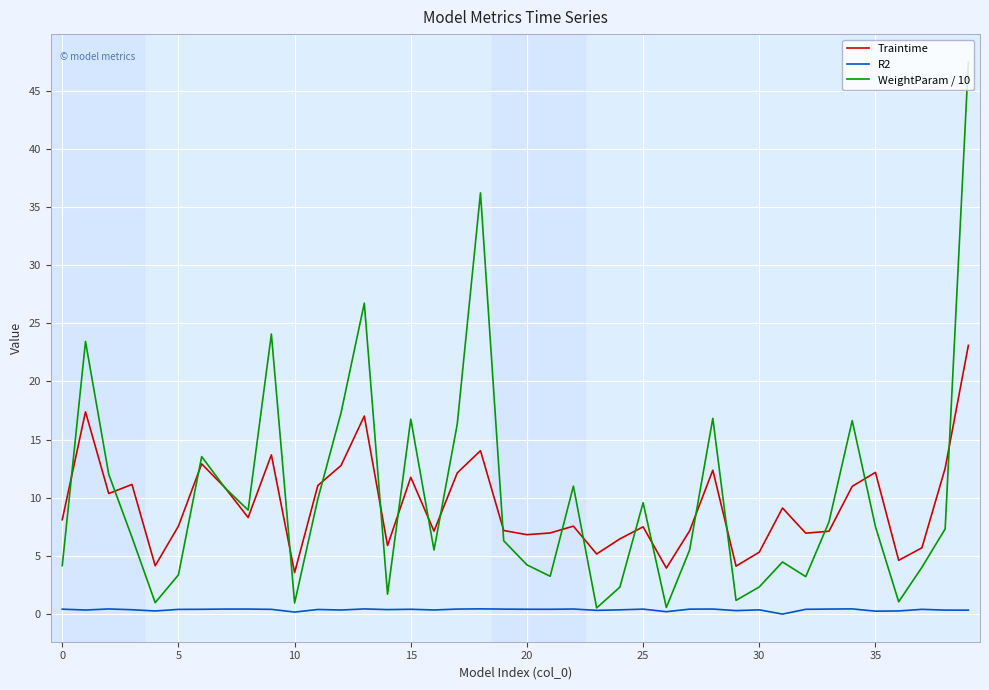

What is the maximum value for WeightParam / 10?

47.5